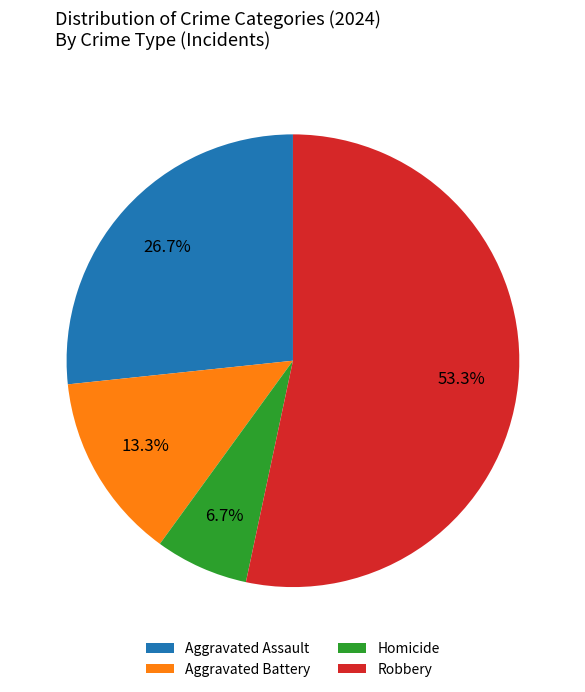

How many segments does this pie chart have?

4